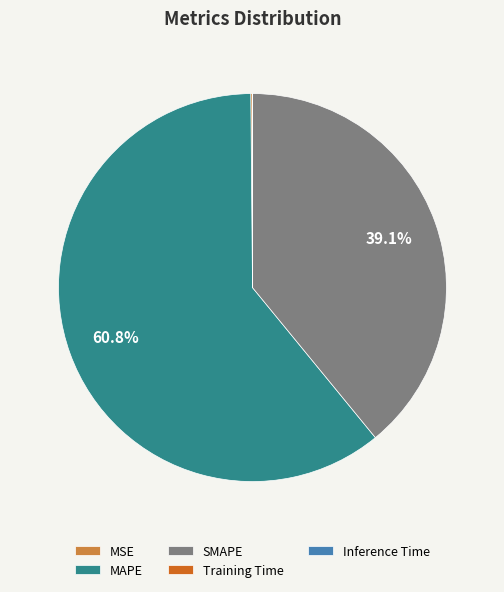

To the nearest percent, what is the difference between the largest and smallest slice percentages?

61%